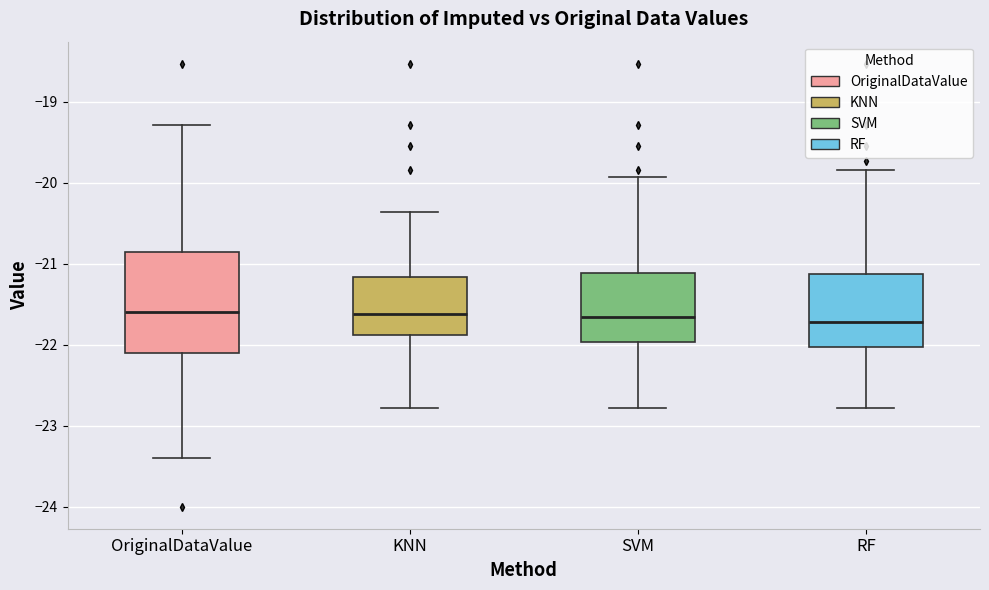

Reading left to right, read every box against the y-axis: the position of its median line, the range the box covers, and the ends of its whiskers. The values are not printed on the chart, so give them approximately, as read against the axis.

OriginalDataValue: median -21.6, box -22.1 to -20.9, whiskers -23.4 to -19.3
KNN: median -21.6, box -21.9 to -21.2, whiskers -22.8 to -20.4
SVM: median -21.7, box -22.0 to -21.1, whiskers -22.8 to -19.9
RF: median -21.7, box -22.0 to -21.1, whiskers -22.8 to -19.8